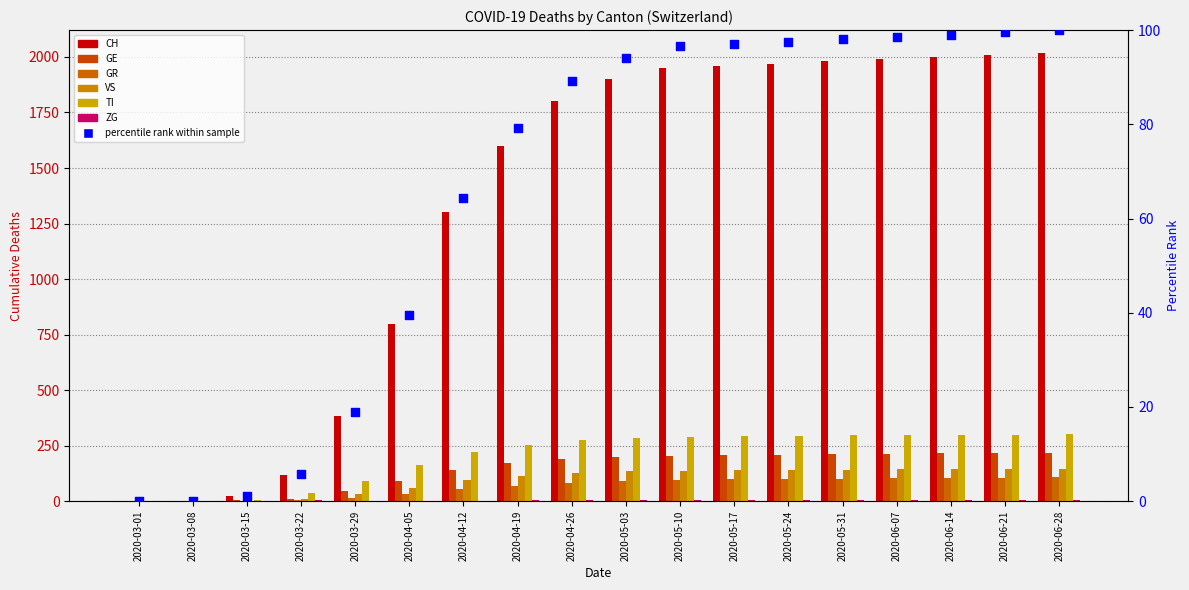

Which series contains the lowest Y value?

CH